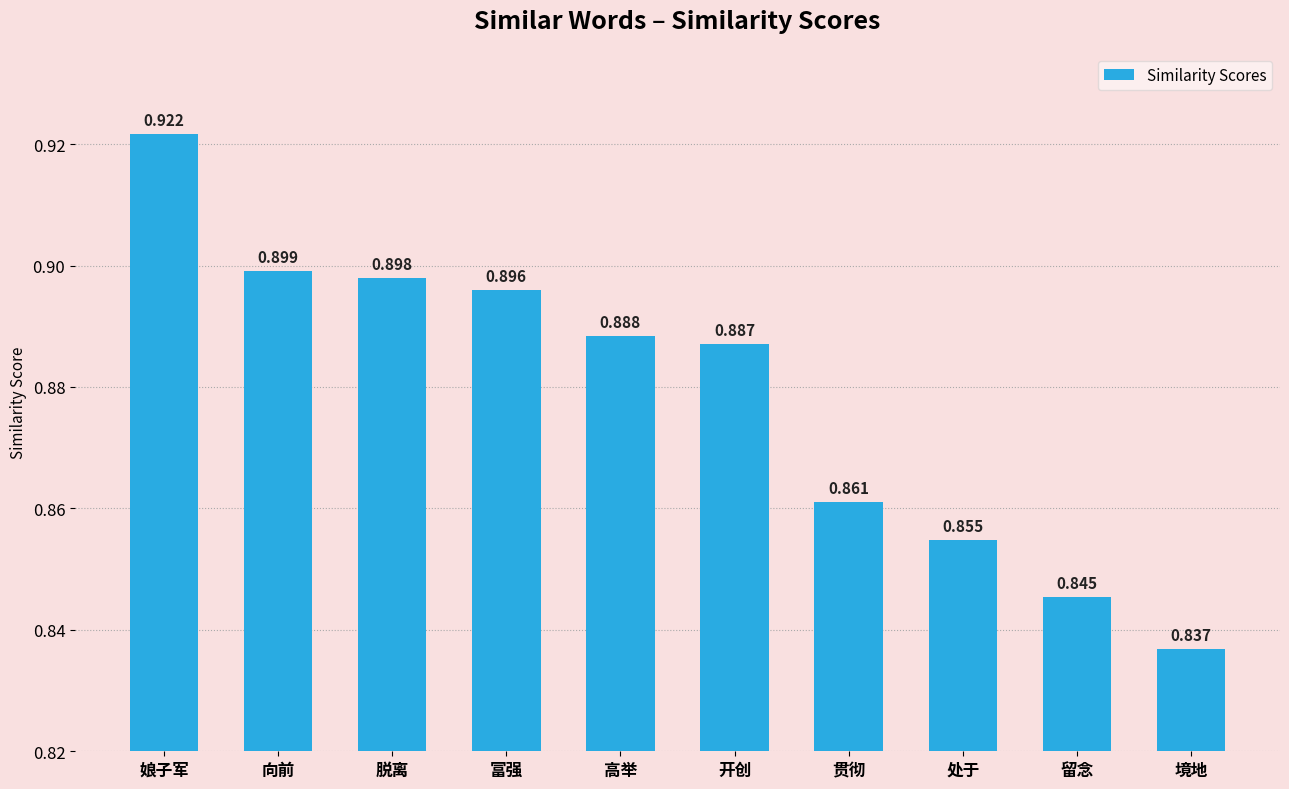

Between 开创 and 脱离, which is larger?

脱离